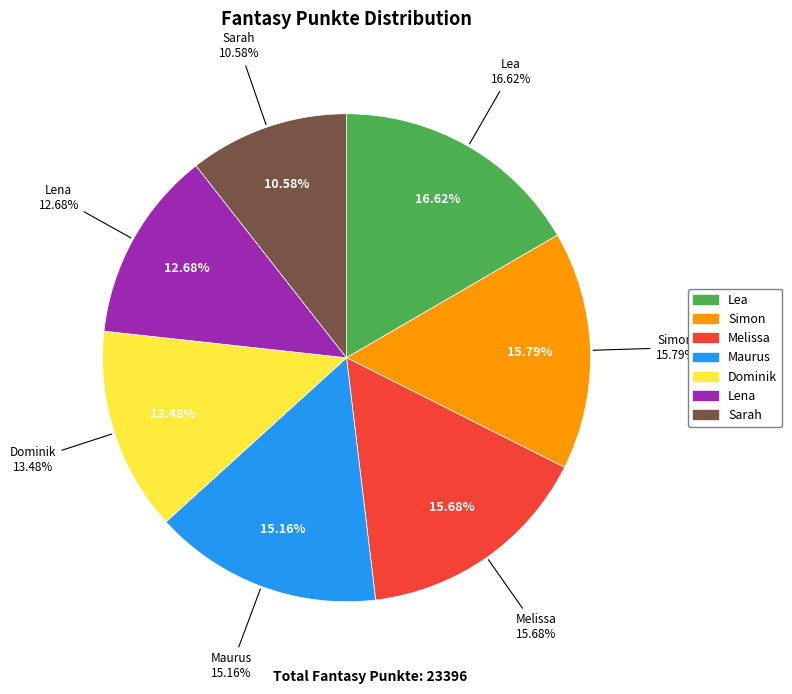

True or false: Melissa accounts for 16% of the total.

True